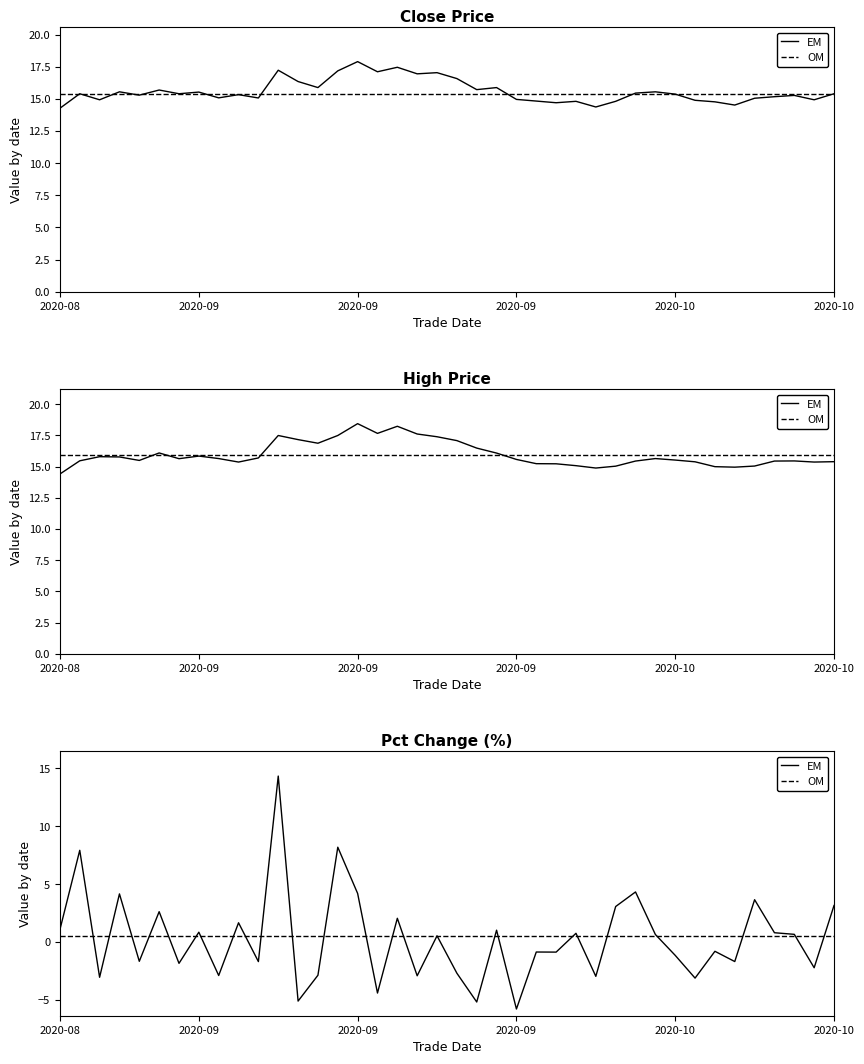

Rank the series by their maximum value, from highest to lowest.

high, close, pct_chg